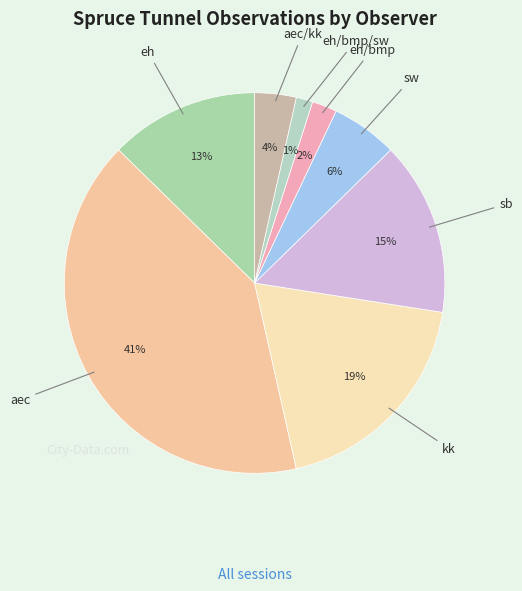

Count the number of slices in the pie.

8